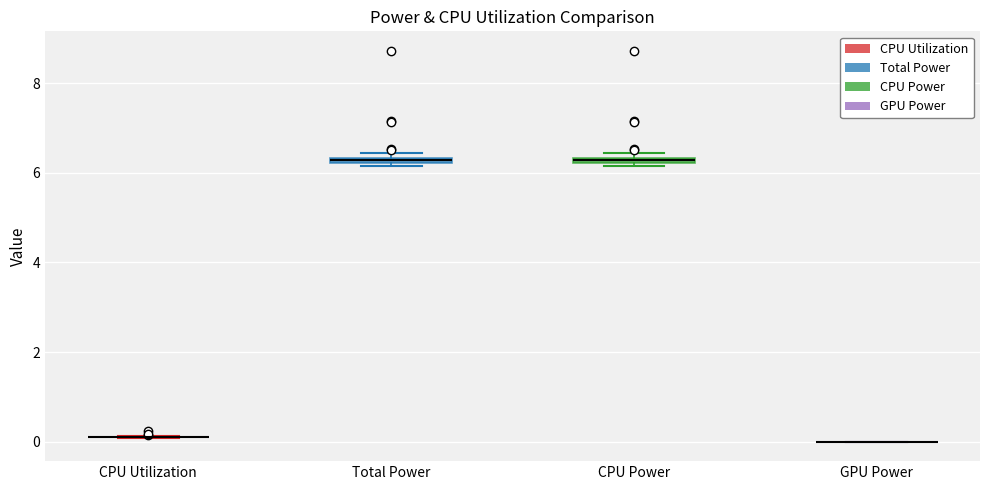

Where is the upper edge of the box for CPU Power on the y-axis? The values are not printed on the chart, so give them approximately, as read against the axis.

6.4